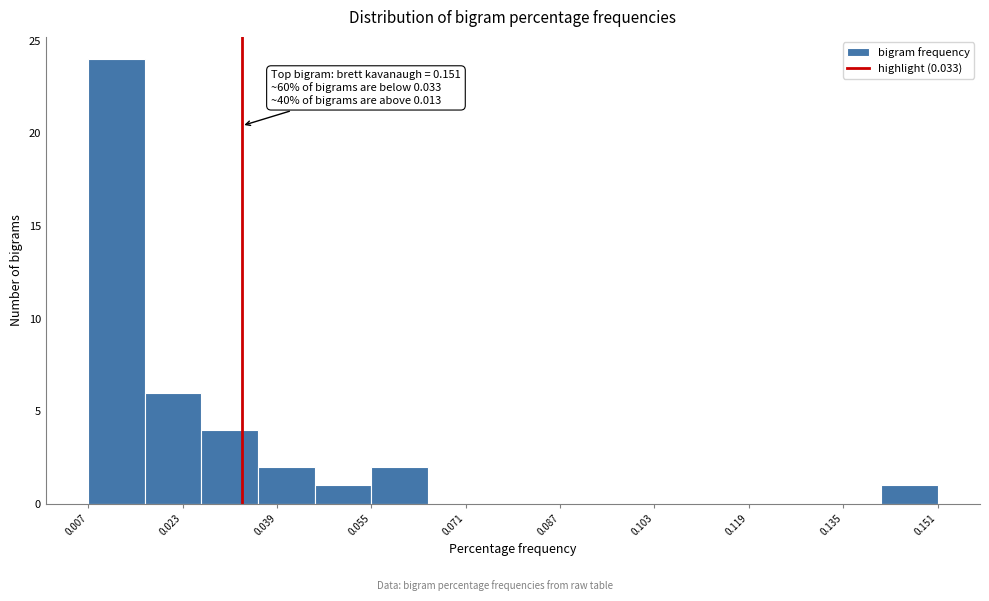

Over which range of the x-axis is the bar tallest?

0.008 to 0.016